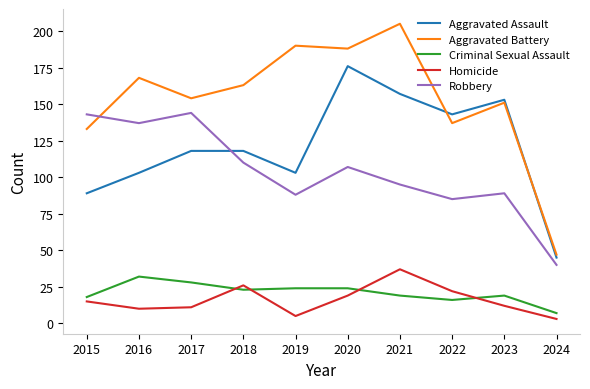

The value of Aggravated Assault at 2022 is 143. True or false?

True